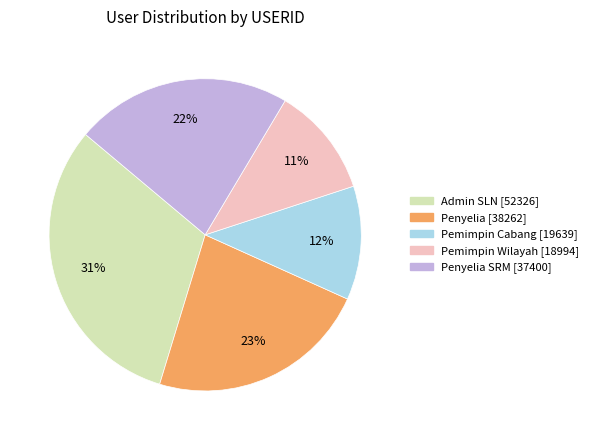

To the nearest percent, what is the difference between the largest and smallest slice percentages?

20%